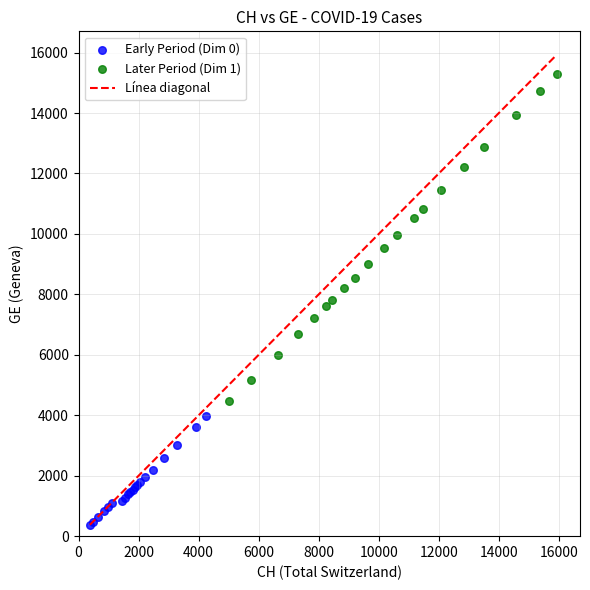

Which series contains the highest Y value?

Later Period (Dim 1)